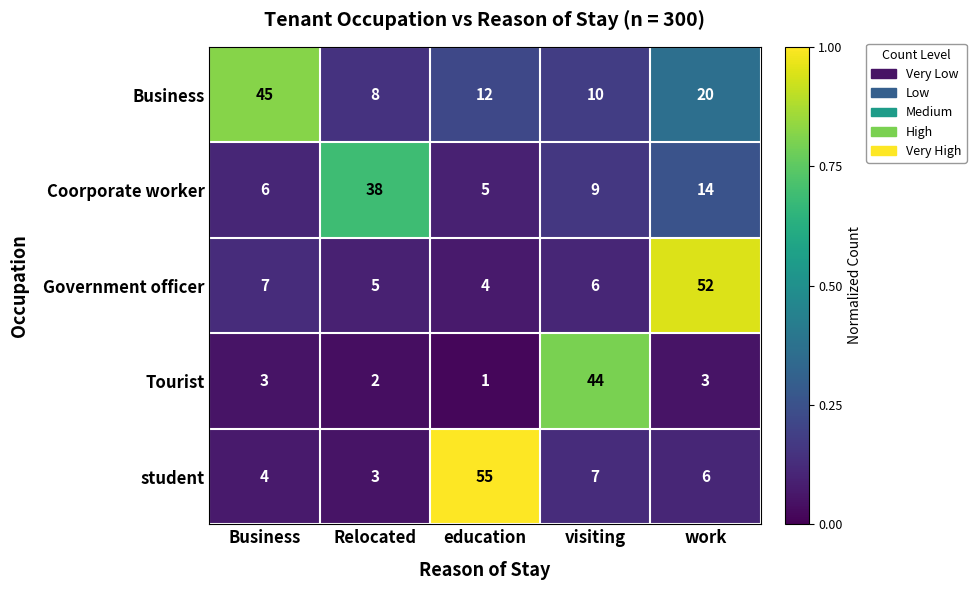

What is the total value across all series at visiting?

76